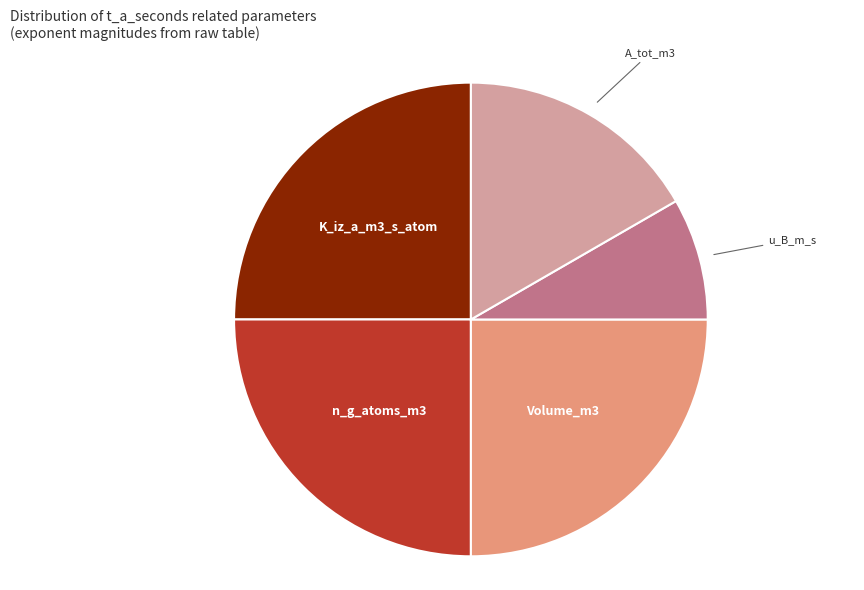

Is the sum of u_B_m_s and A_tot_m3 greater than half?

No